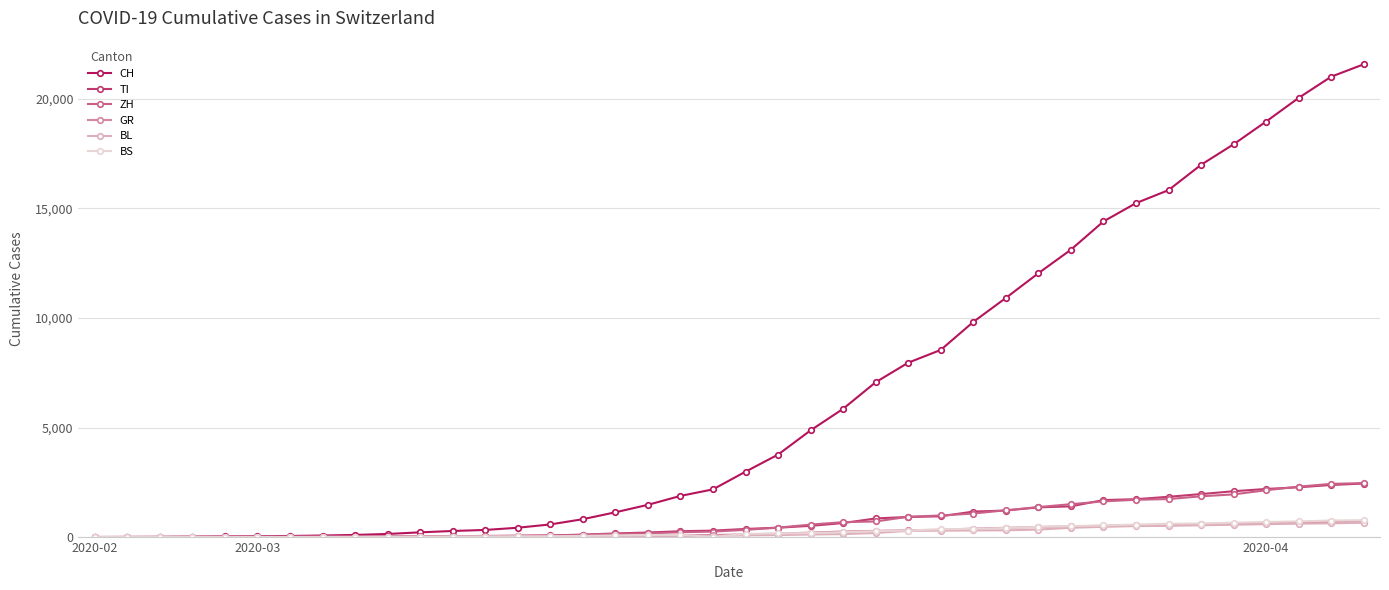

Which series has the largest range (max minus min)?

CH